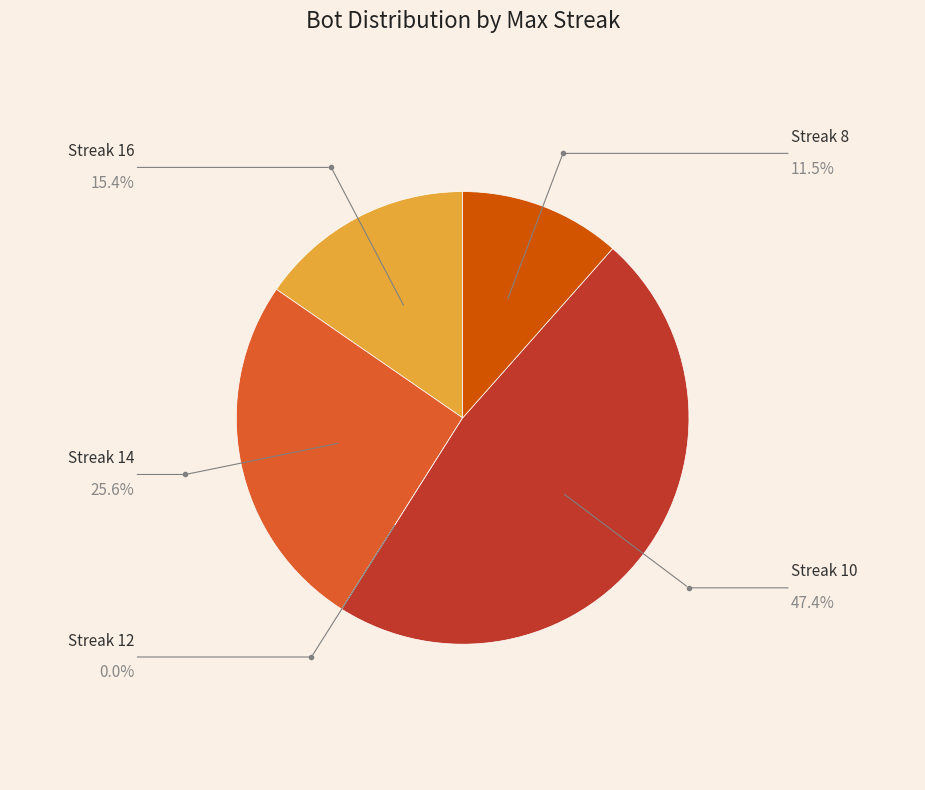

Does any single category account for the majority?

No